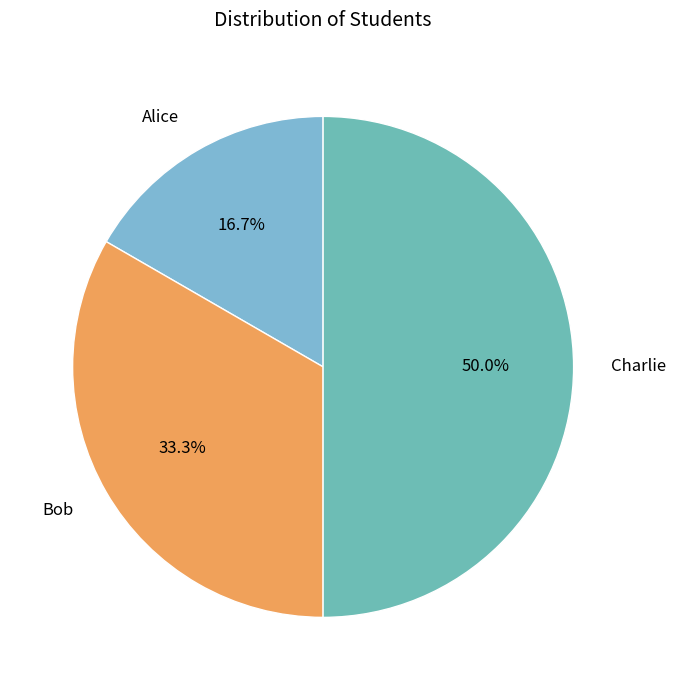

Rank the categories by value from highest to lowest.

Charlie, Bob, Alice